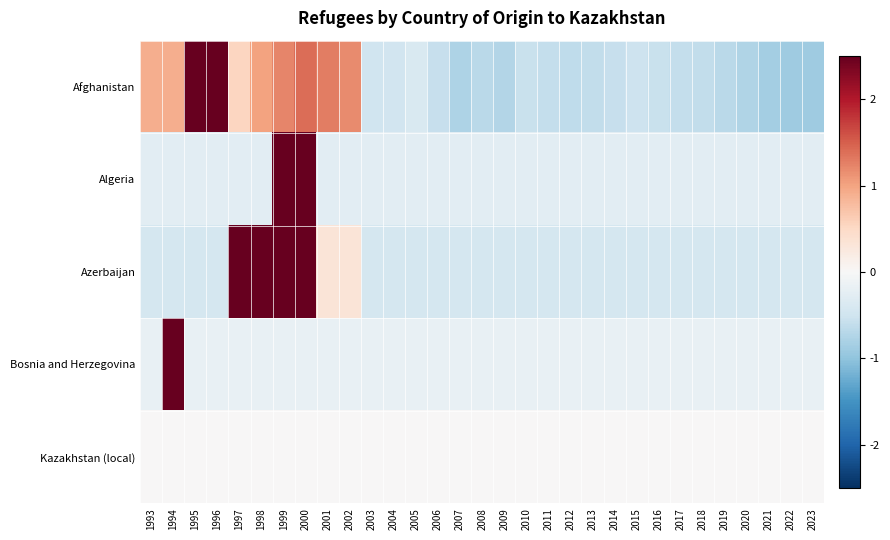

Which has a higher value, 2020 or 2007?

2020